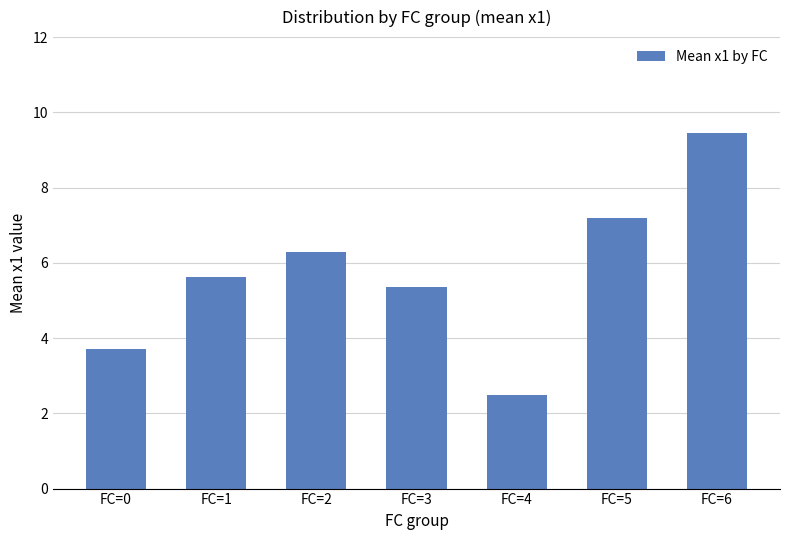

Between FC=3 and FC=1, which is larger?

FC=1